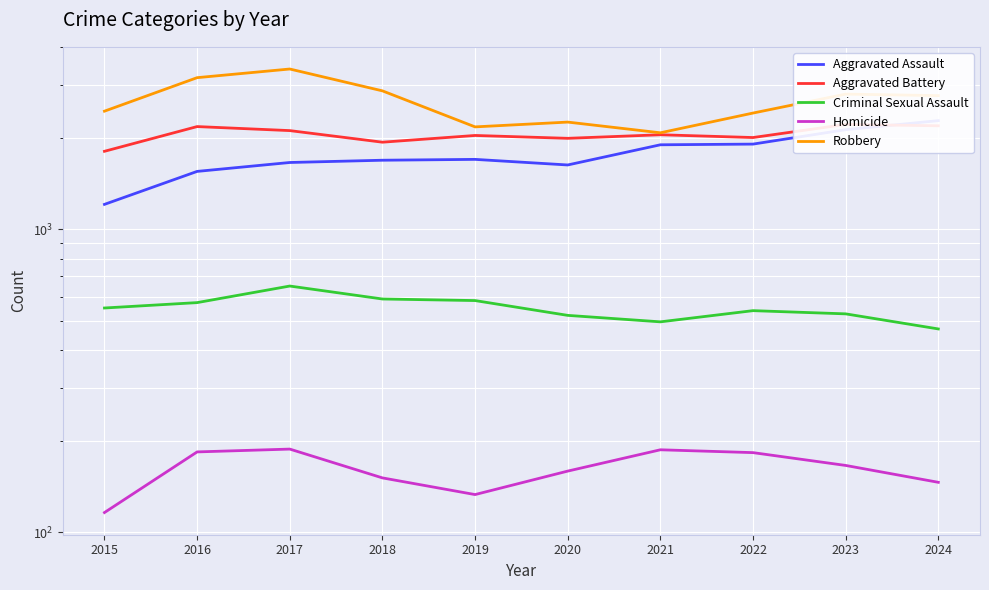

True or false: Criminal Sexual Assault and Aggravated Battery intersect in this chart.

False